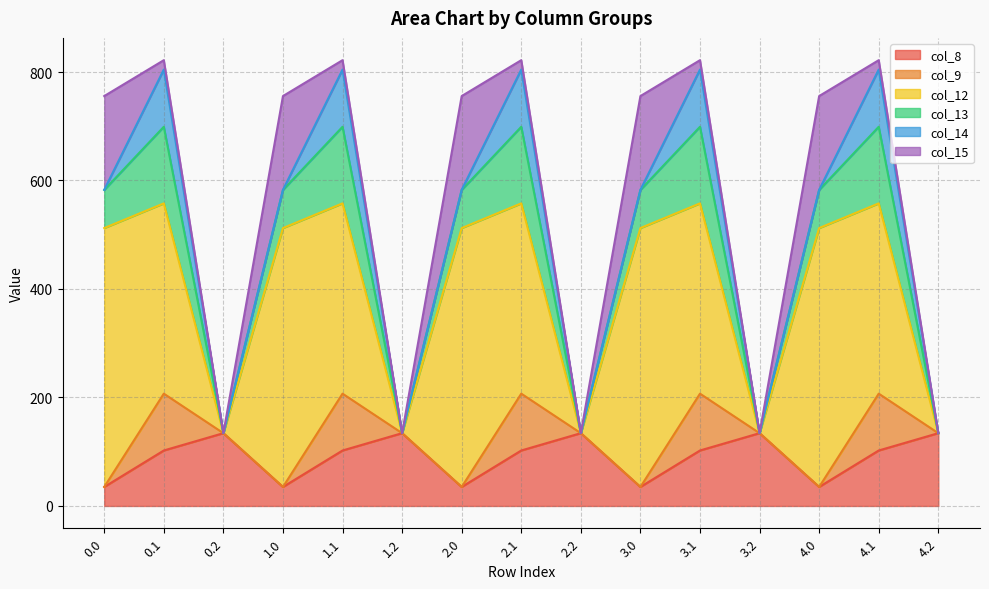

What is the sum of all col_15 values?

950.5